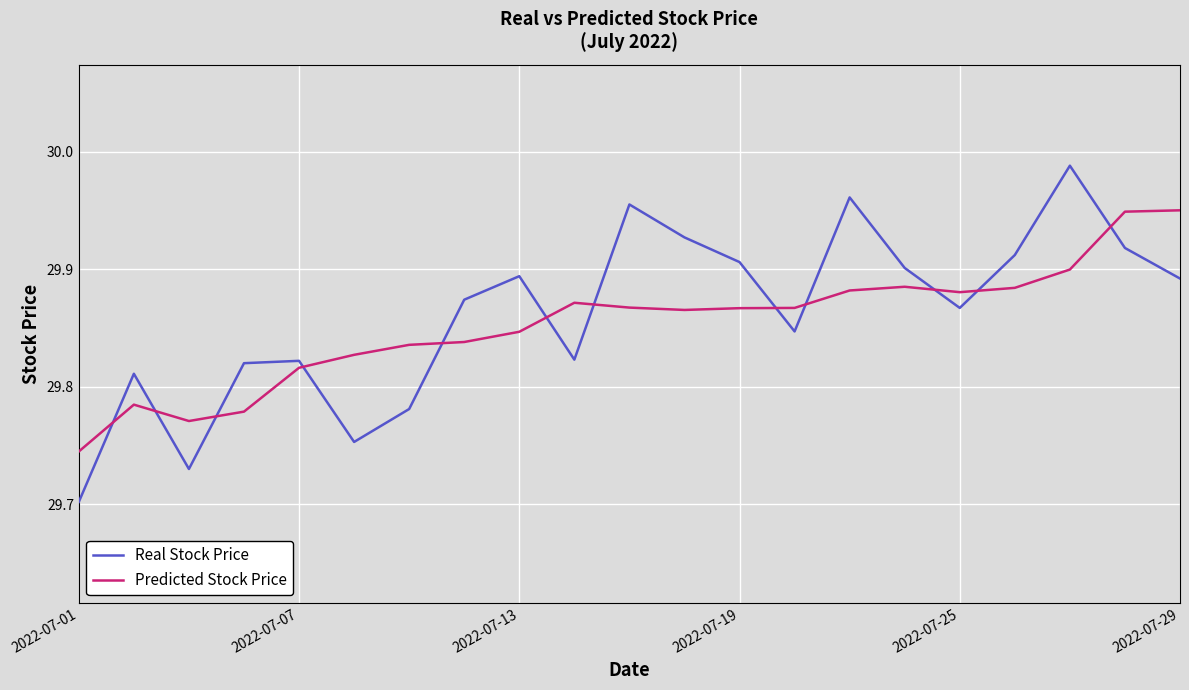

Rank the series by their maximum value, from lowest to highest.

Predicted Stock Price, Real Stock Price